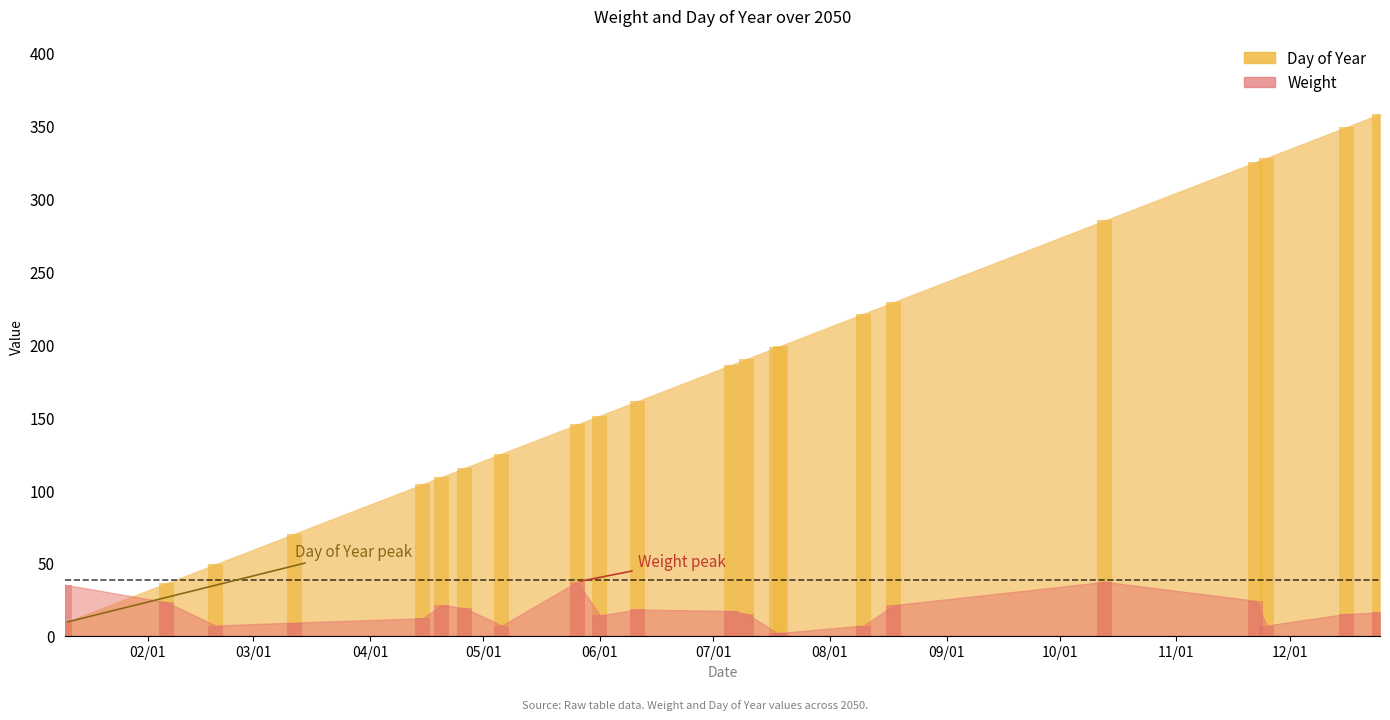

At which label is Weight closest to 19?

2050-04-26